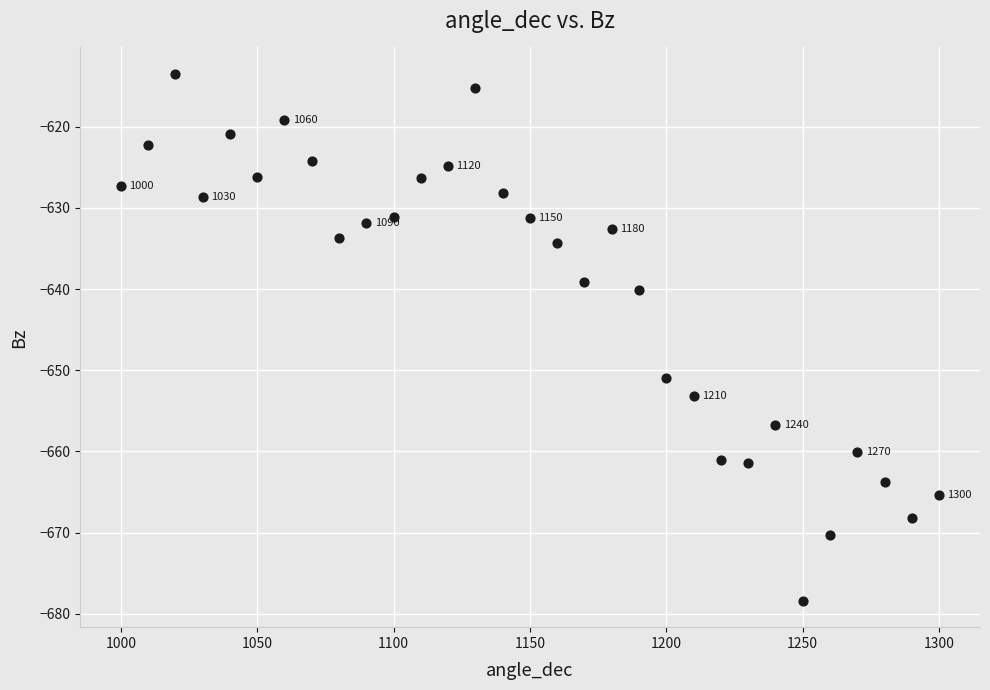

What is the range of X values (max minus min)?

300.0